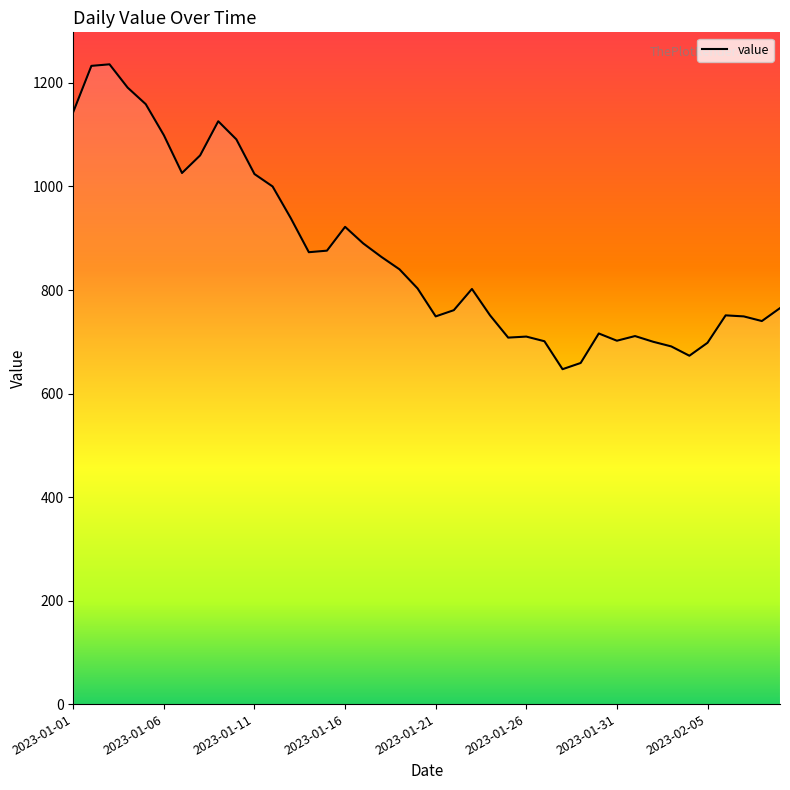

What is the smallest value displayed?

647